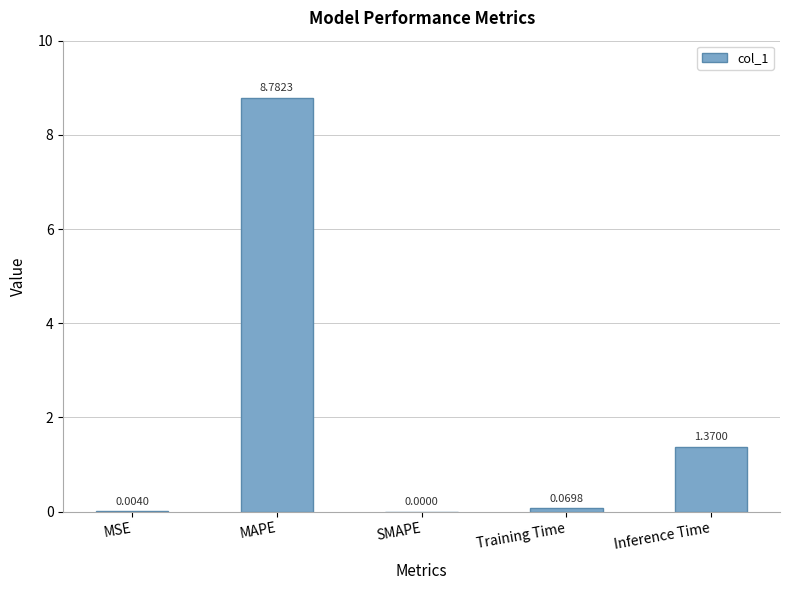

What is the sum of all values?

10.2